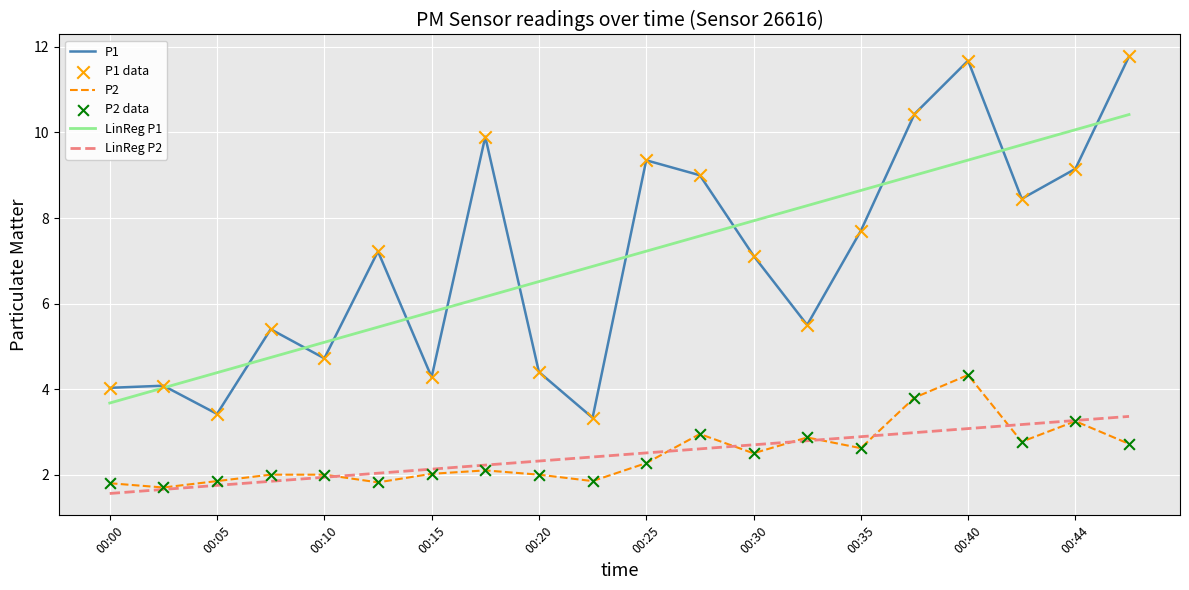

What is the smallest value displayed?

1.6